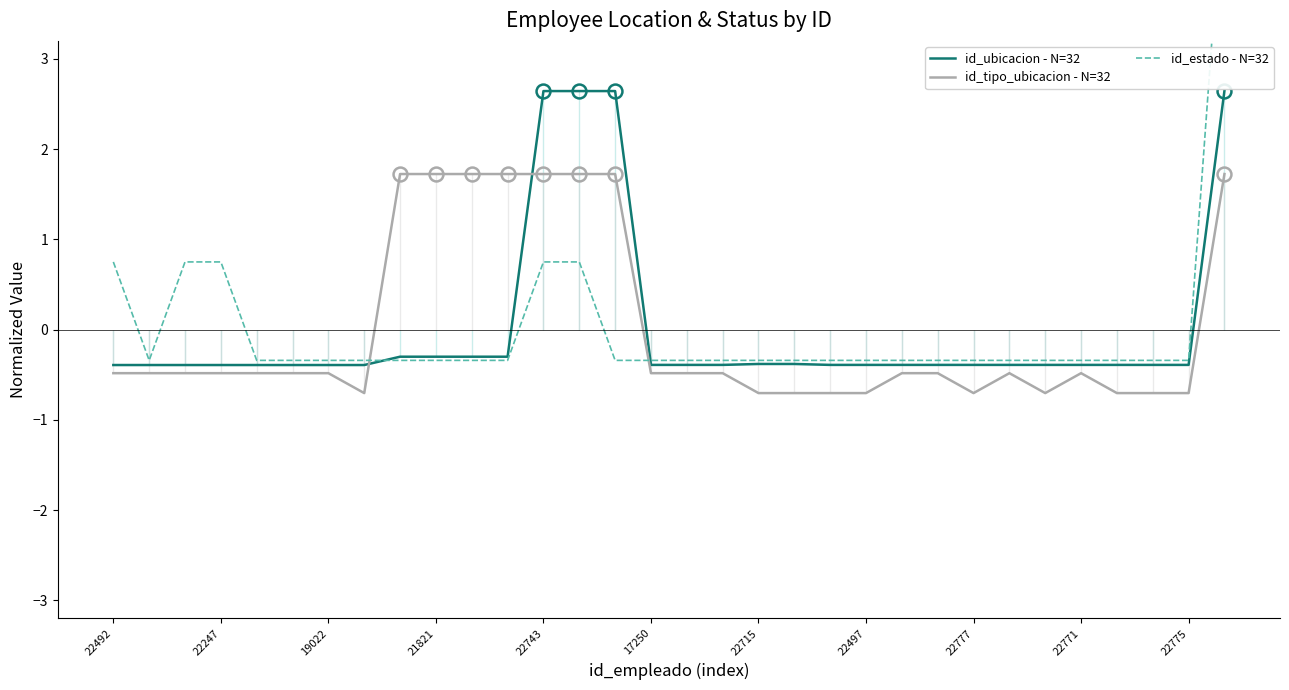

The id_tipo_ubicacion - N=32 series shows -0.7 at 22715. True or false?

True